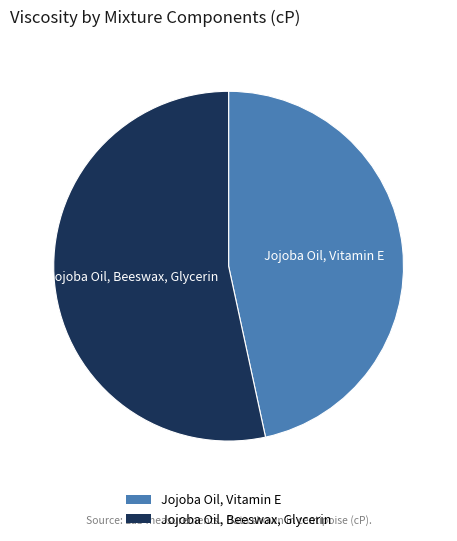

Rank the categories by value from lowest to highest.

Jojoba Oil, Vitamin E, Jojoba Oil, Beeswax, Glycerin